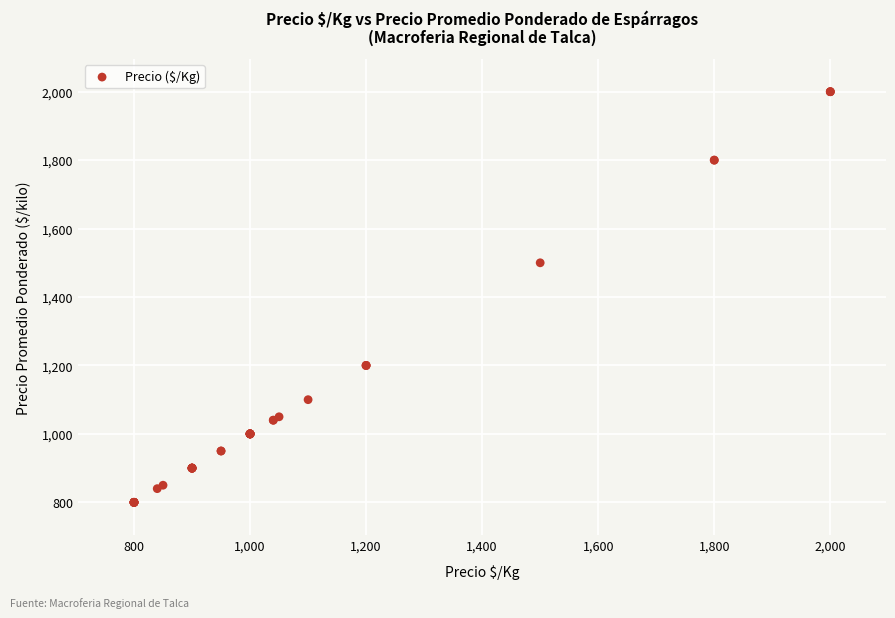

What Y value in the scatter plot is closest to 1400?

1500